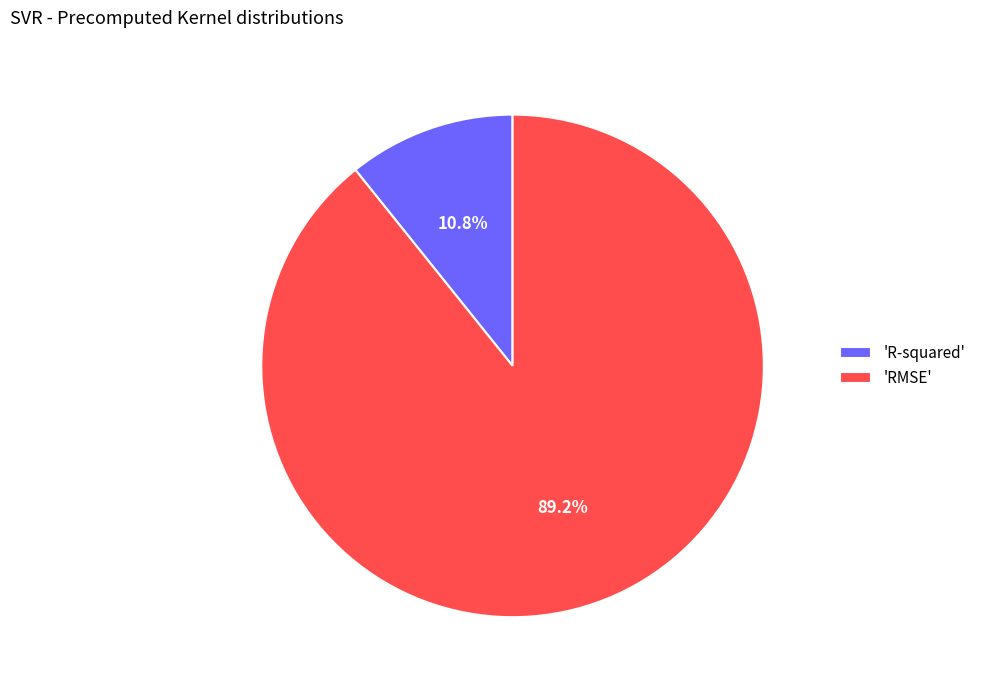

What percentage do 'R-squared' and 'RMSE' together represent?

100.0%